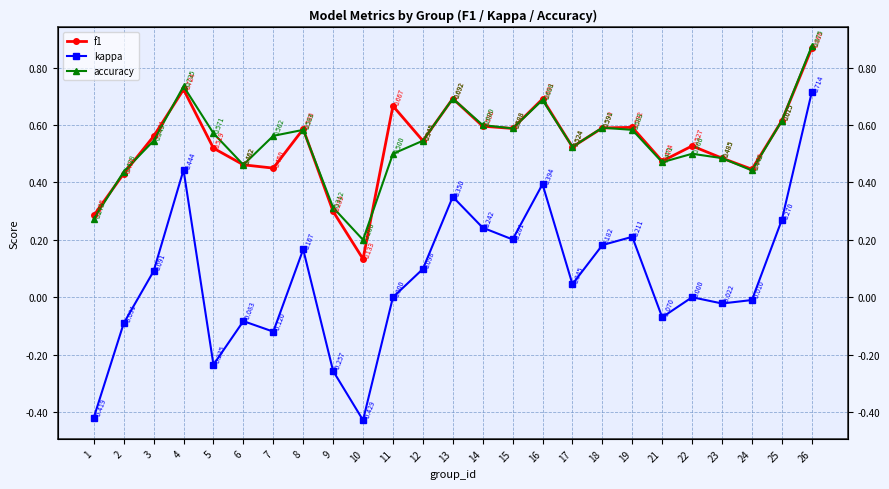

How many lines are shown in the chart?

3